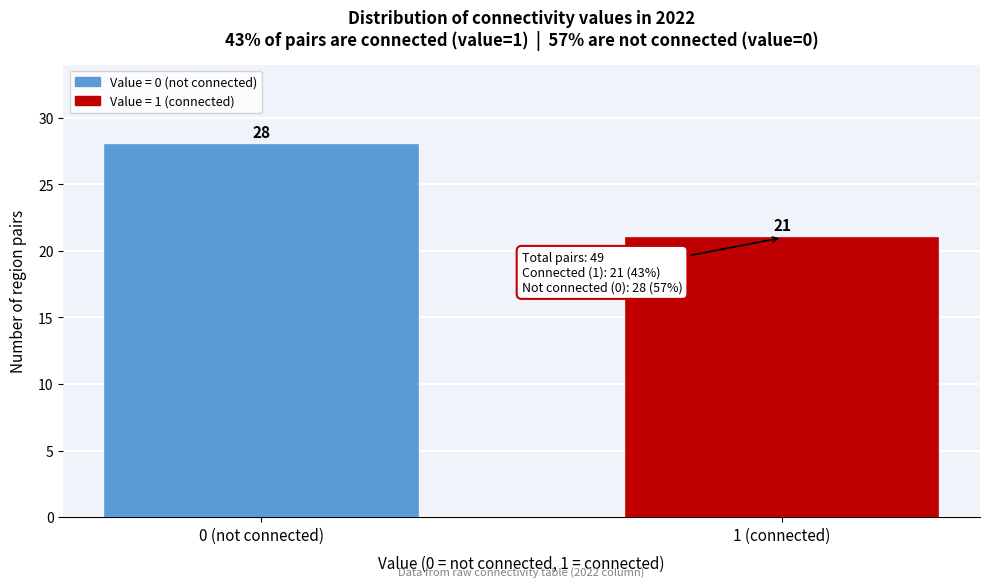

Reading left to right, extract all data points from this chart.

0 (not connected)=28	1 (connected)=21